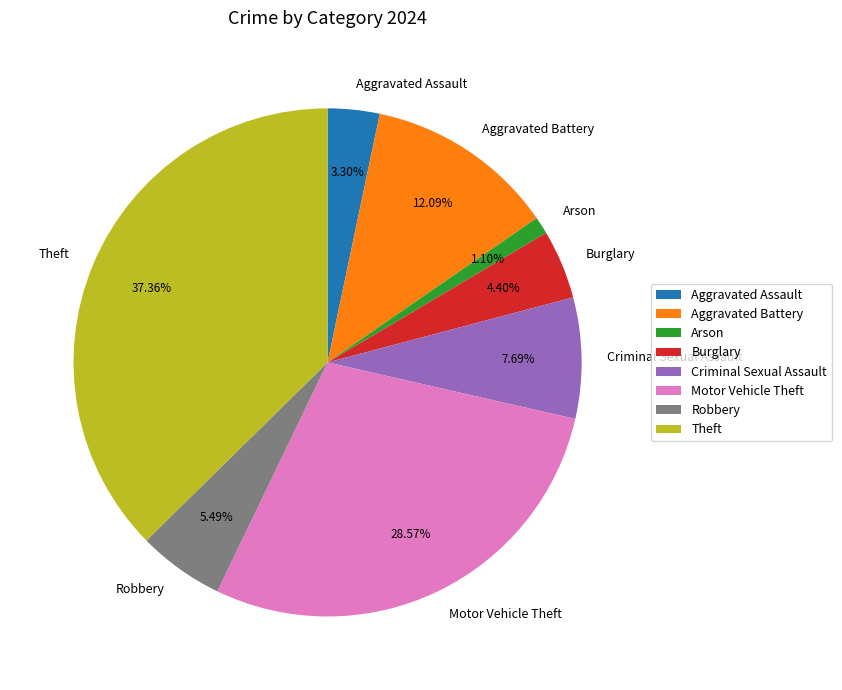

Combined, do Theft and Aggravated Assault account for over 50%?

No